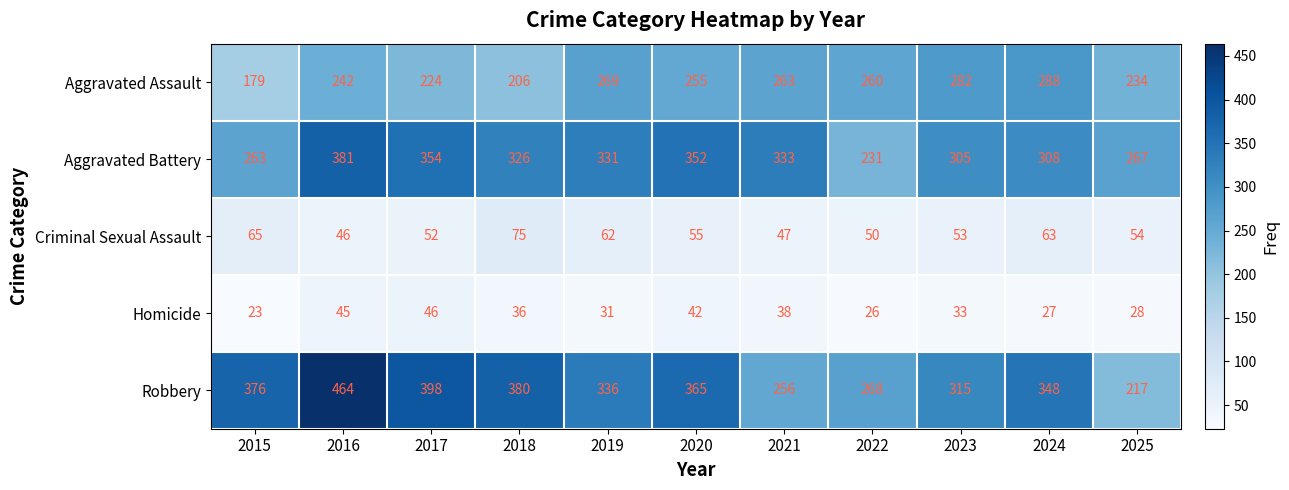

Which category has the lowest value across all series?

2015